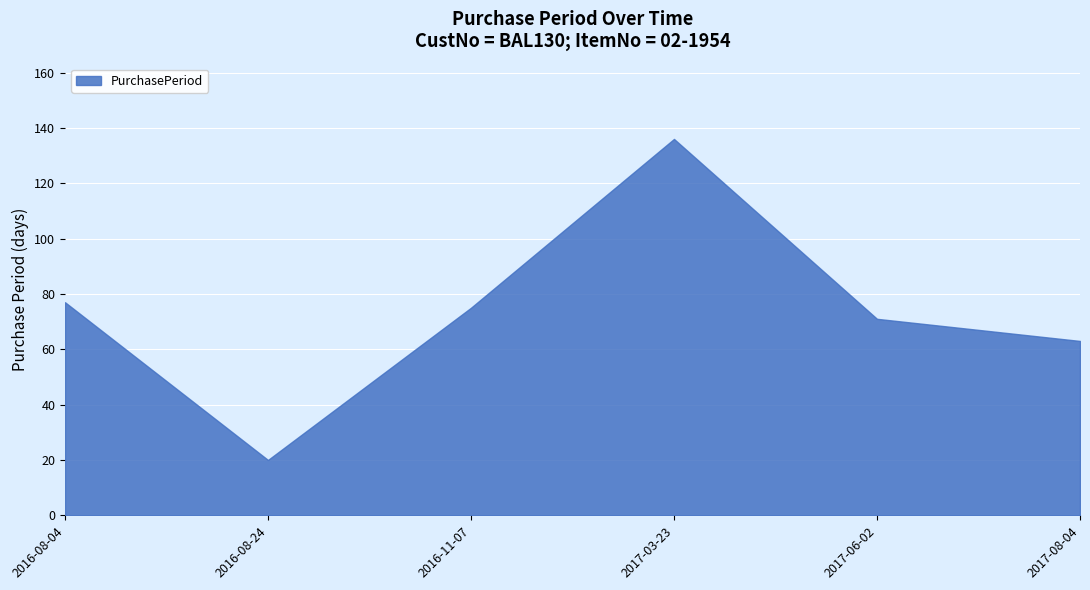

What is the sum of the values at 2016-11-07 and 2016-08-04?

152